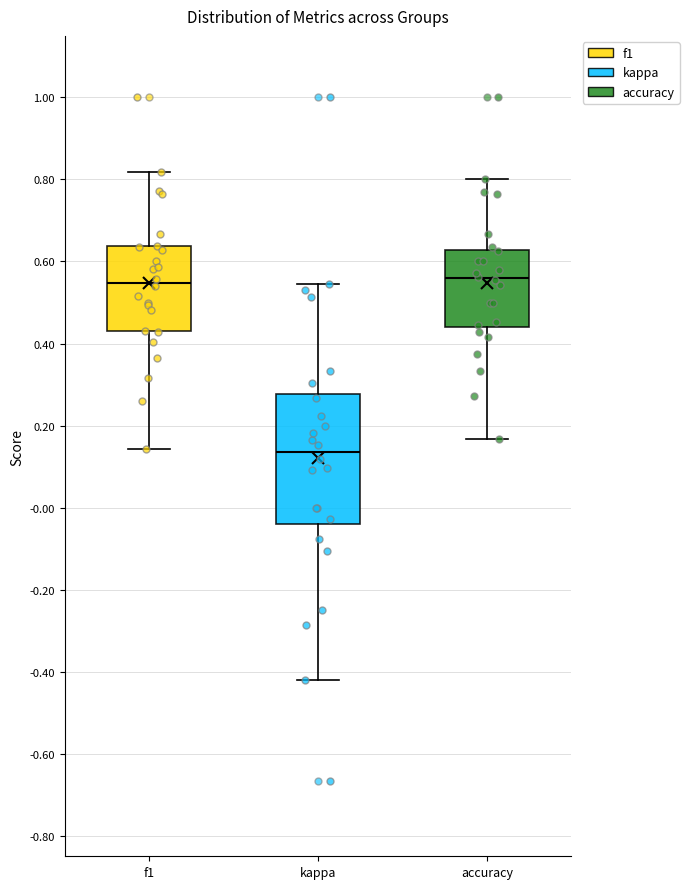

Reading left to right, transcribe this box plot: for each box, give where its median line is, the range the box spans, and where its two whiskers end, as read against the y-axis. The values are not printed on the chart, so give them approximately, as read against the axis.

f1: median 0.54, box 0.44 to 0.64, whiskers 0.14 to 0.82
kappa: median 0.14, box -0.04 to 0.28, whiskers -0.42 to 0.54
accuracy: median 0.56, box 0.44 to 0.62, whiskers 0.16 to 0.80